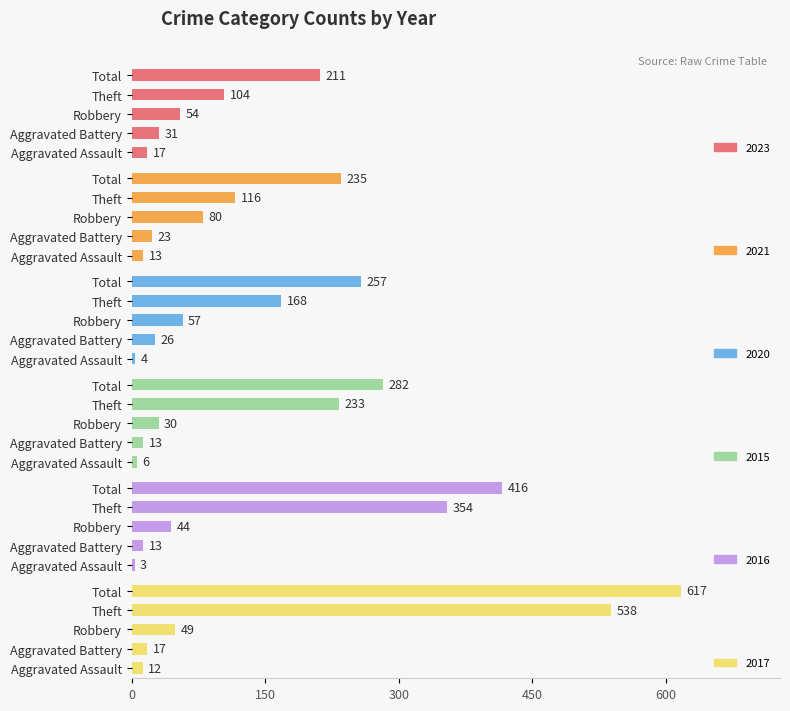

How many groups of bars are there?

5